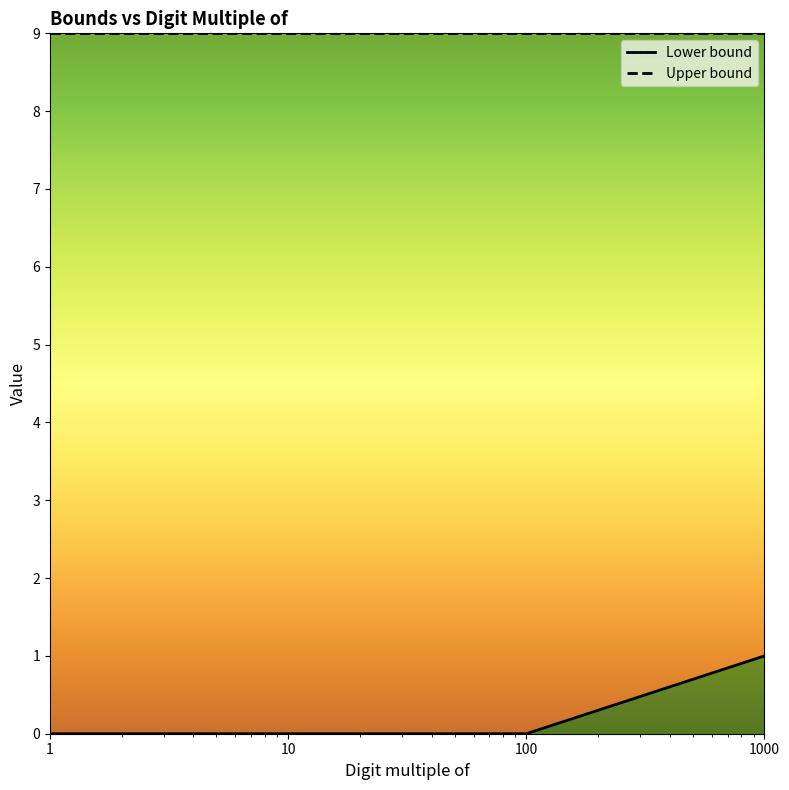

Which category has the highest value in the Upper bound series?

1